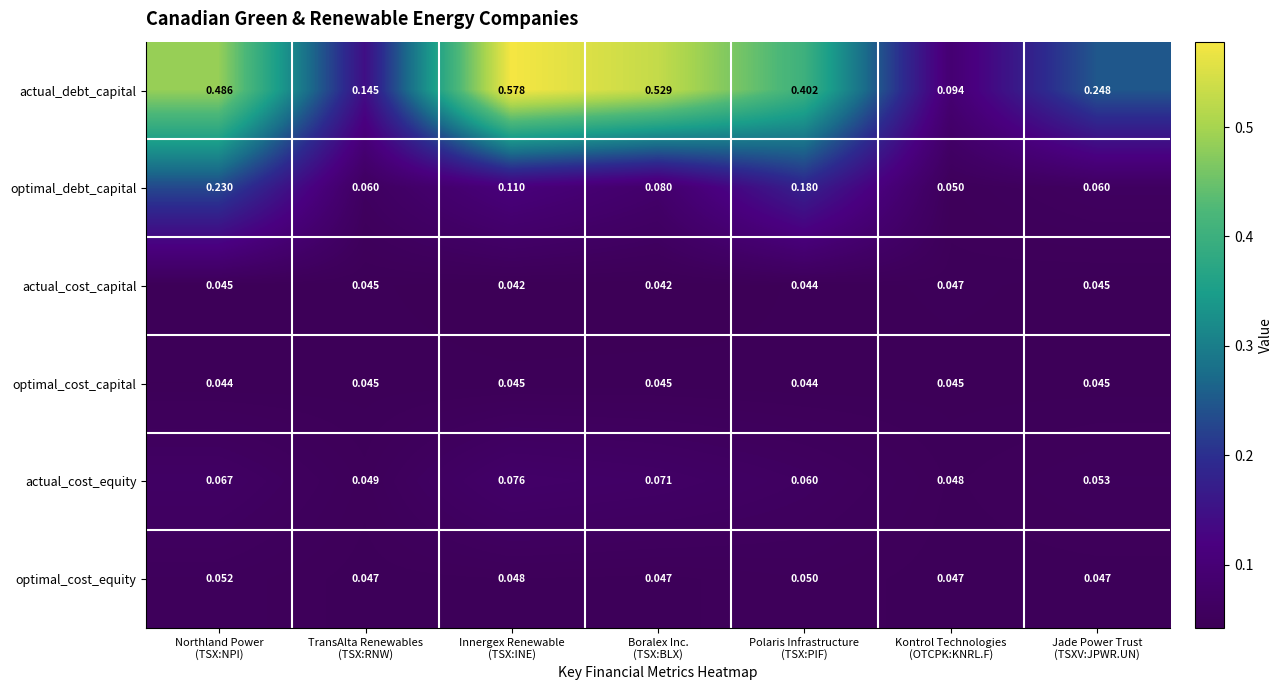

Which series has the widest spread of values?

actual_debt_capital